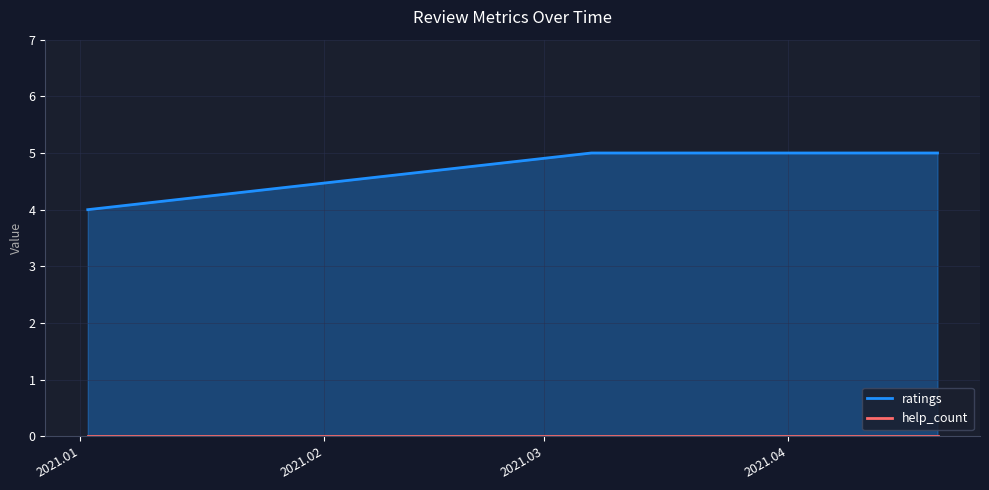

What are all the series names shown in the legend?

ratings, help_count